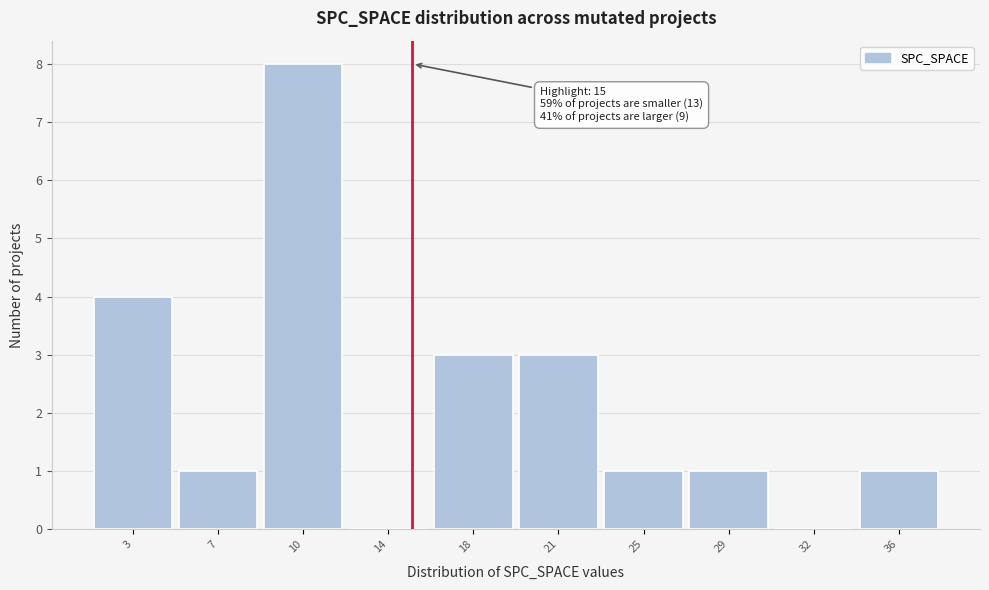

Reading left to right, extract all data points from this chart.

3=4	7=1	10=8	14=0	18=3	21=3	25=1	29=1	32=0	36=1